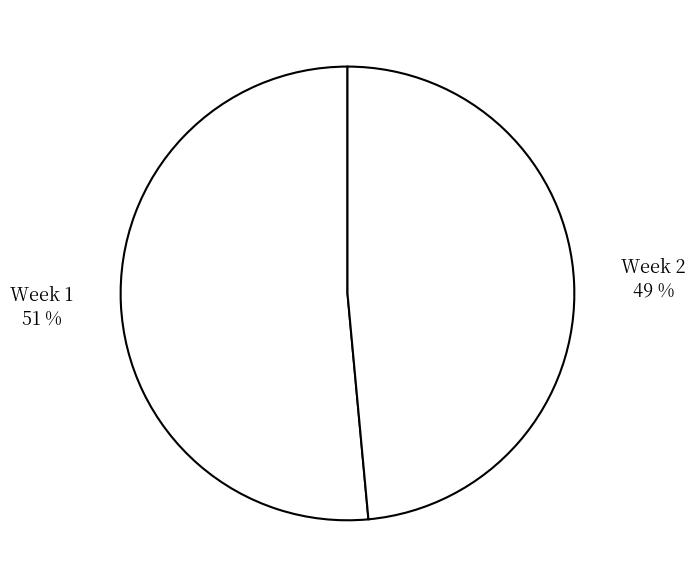

Rank the categories by value from highest to lowest.

Week 1, Week 2